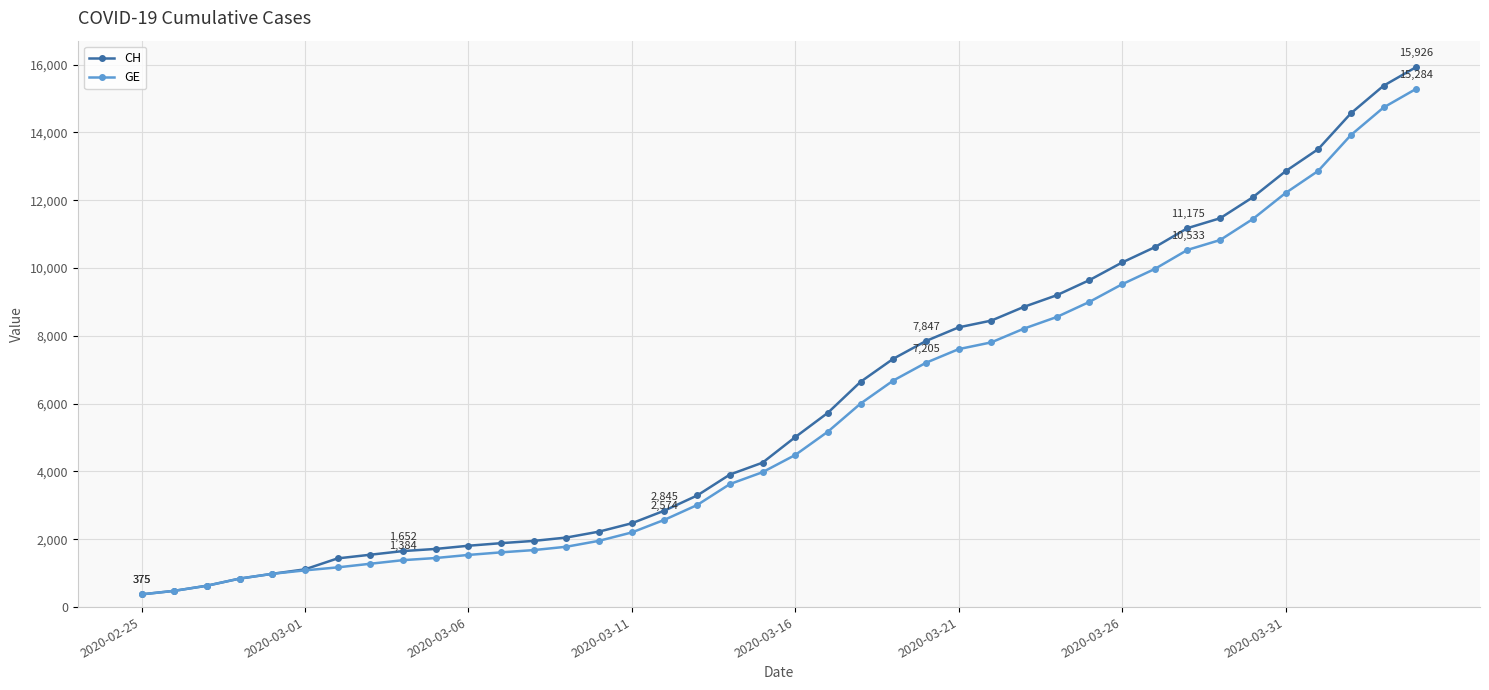

What is the difference between the second highest and minimum values in the GE series?

14358